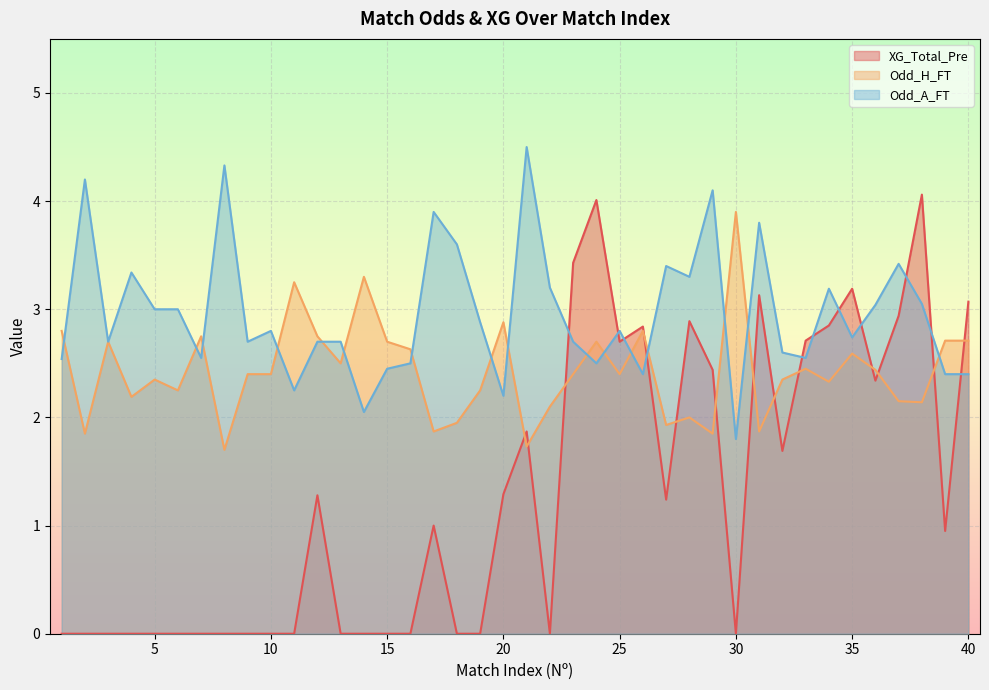

True or false: Odd_H_FT and Odd_A_FT intersect in this chart.

True